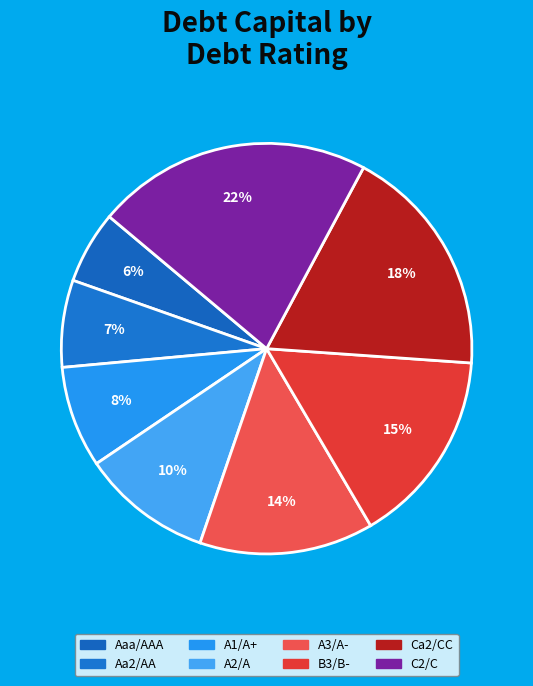

To the nearest percent, what percentage of the pie is Aaa/AAA?

6%